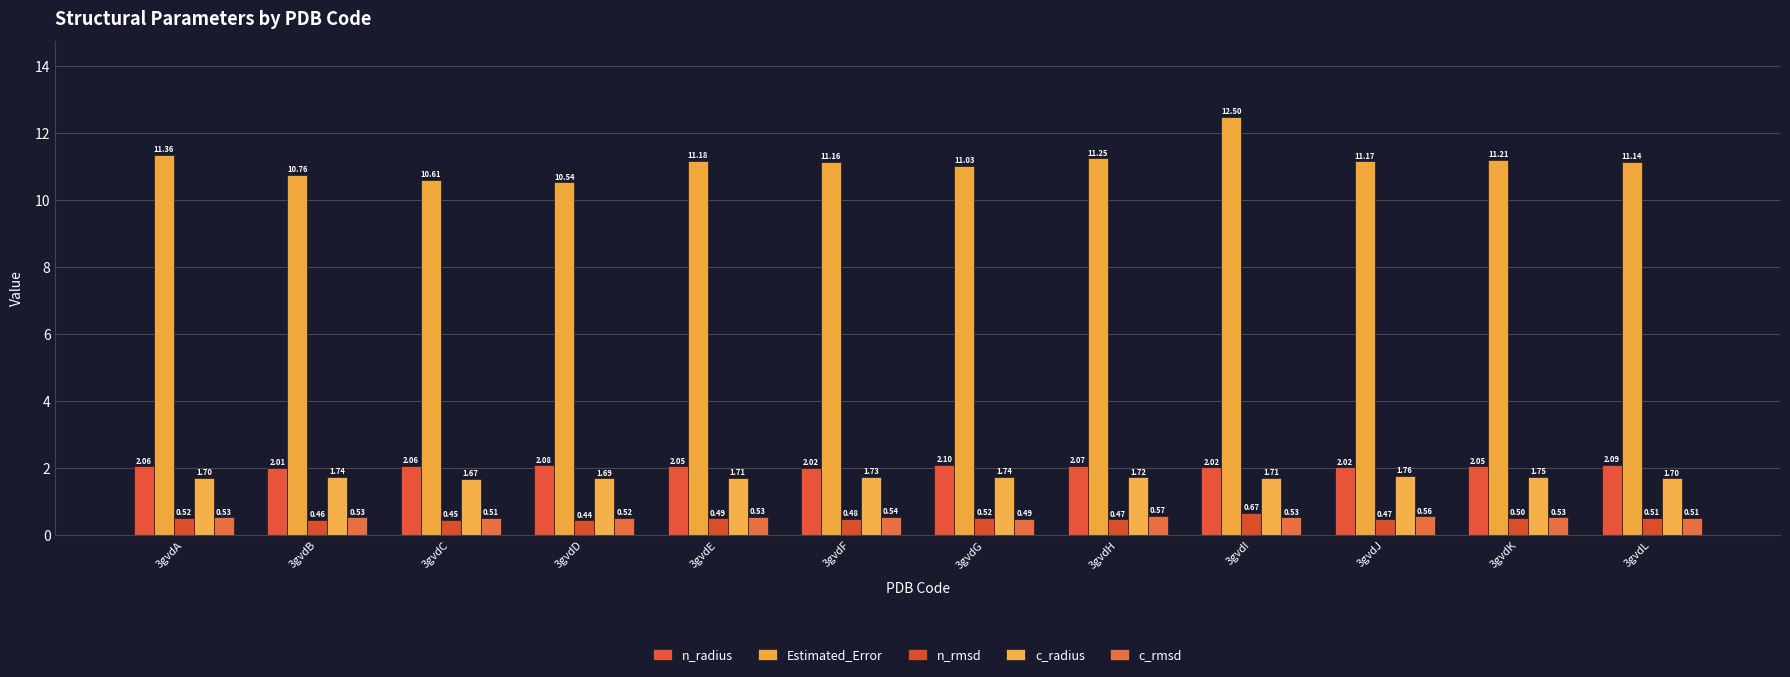

Reading left to right, what are all the values shown in this chart?

n_radius: 2.1	2.0	2.1	2.1	2.1	2.0	2.1	2.1	2.0	2.0	2.1	2.1
Estimated_Error: 11.4	10.8	10.6	10.5	11.2	11.2	11.0	11.3	12.5	11.2	11.2	11.1
n_rmsd: 0.5	0.5	0.5	0.4	0.5	0.5	0.5	0.5	0.7	0.5	0.5	0.5
c_radius: 1.7	1.7	1.7	1.7	1.7	1.7	1.7	1.7	1.7	1.8	1.7	1.7
c_rmsd: 0.5	0.5	0.5	0.5	0.5	0.5	0.5	0.6	0.5	0.6	0.5	0.5